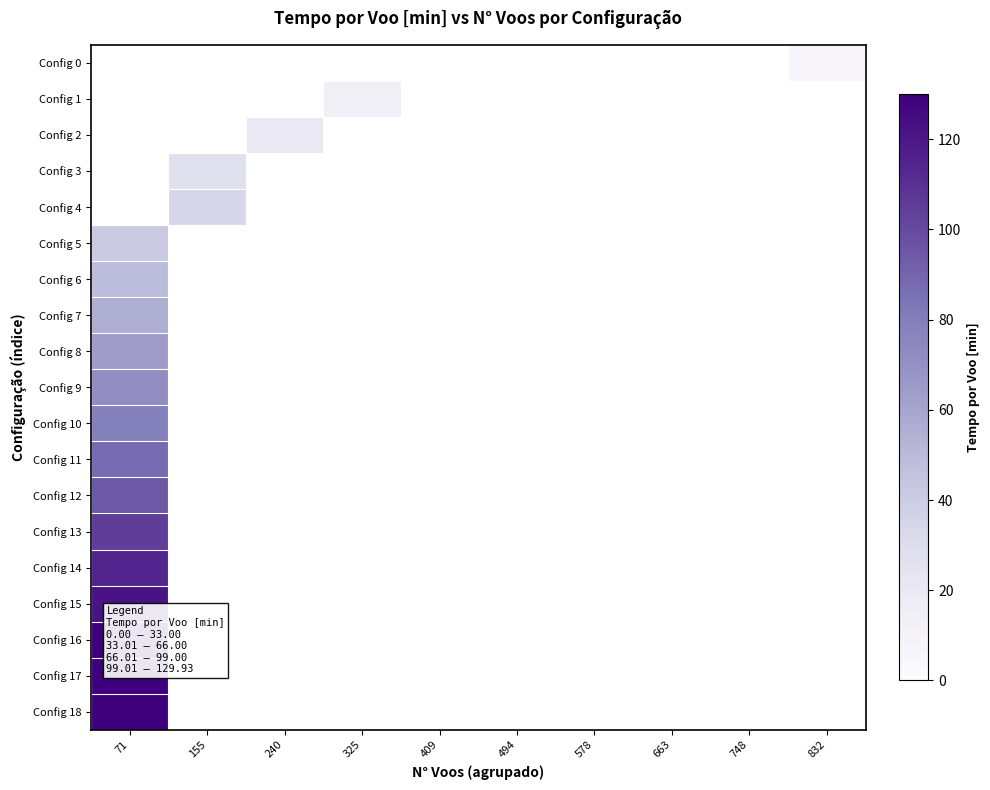

Which has a higher value, 663 or 578?

578